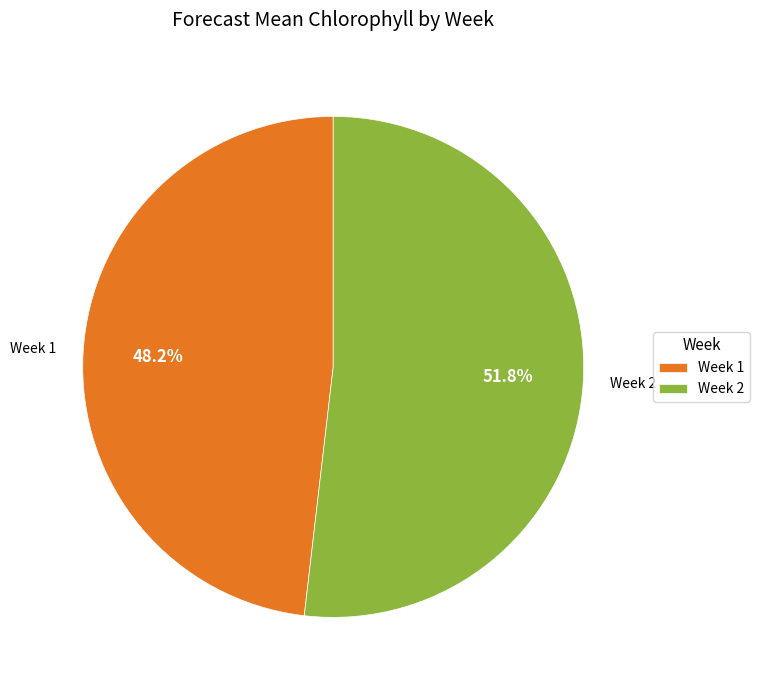

Which slice represents more than half of the pie?

Week 2